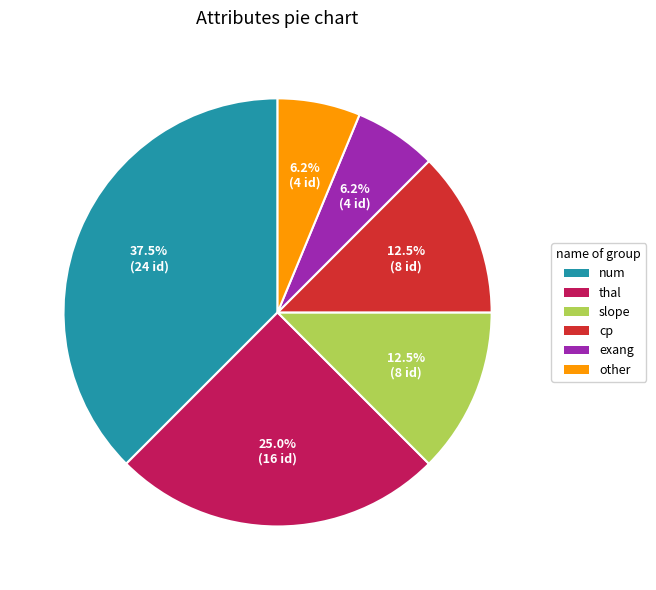

What is the ratio of the value at cp to the value at num?

0.3